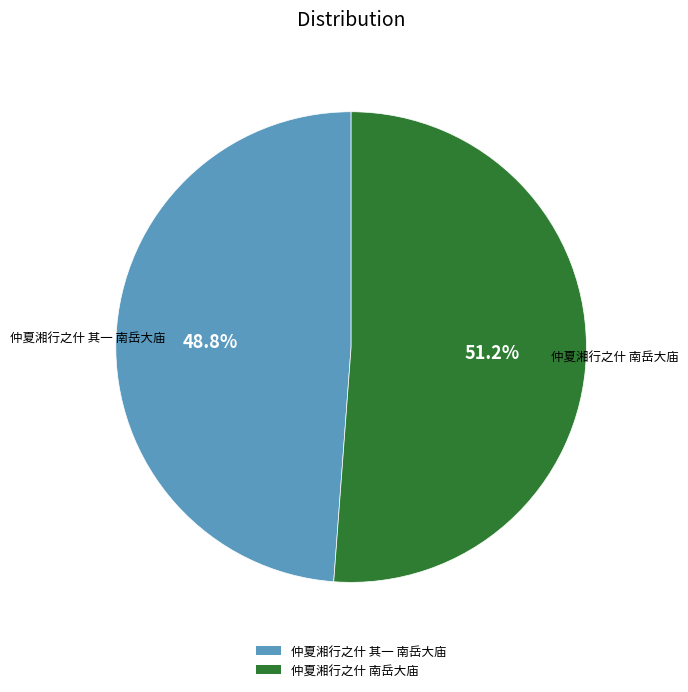

Do 仲夏湘行之什 其一 南岳大庙 and 仲夏湘行之什 南岳大庙 together represent more than half of the pie?

Yes